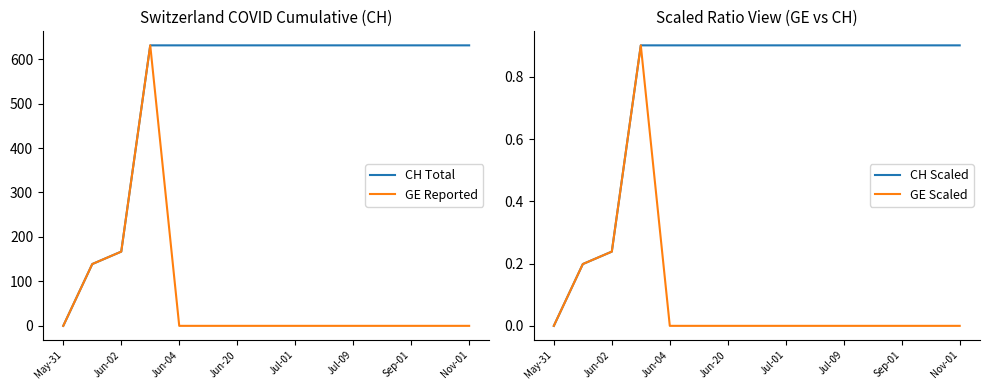

True or false: CH Scaled and CH Total intersect in this chart.

False